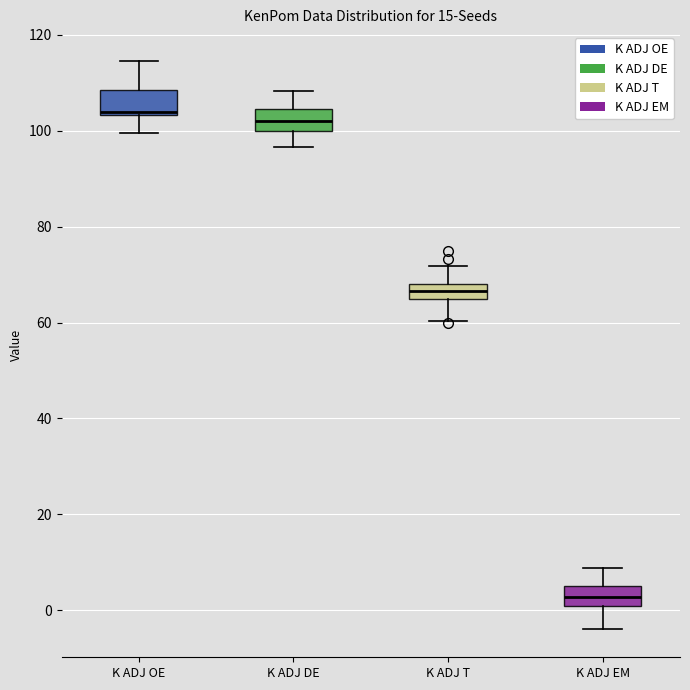

Where is the upper edge of the box for K ADJ T on the y-axis? The values are not printed on the chart, so give them approximately, as read against the axis.

68